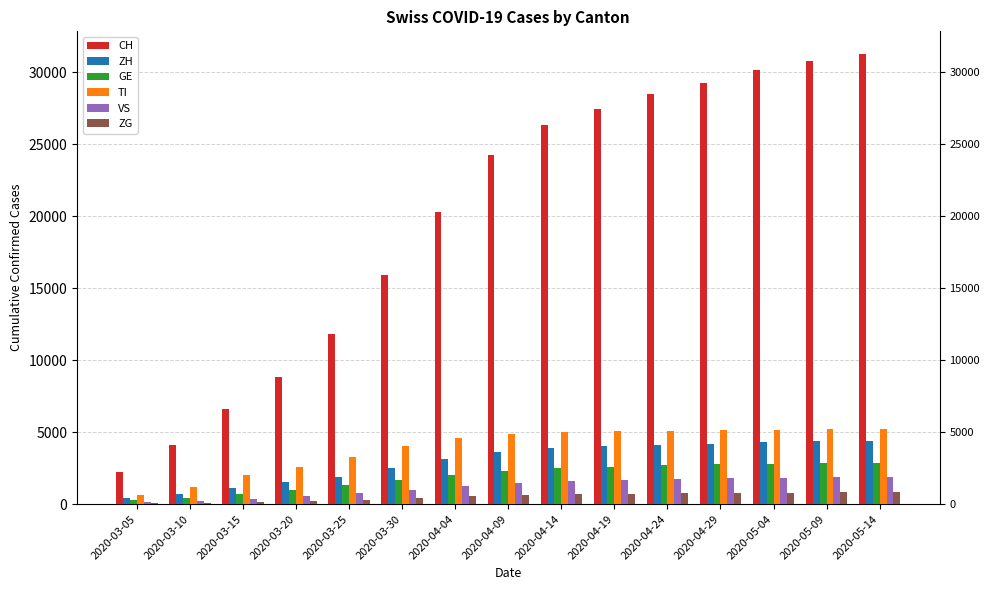

What is the sum of all TI values?

59020